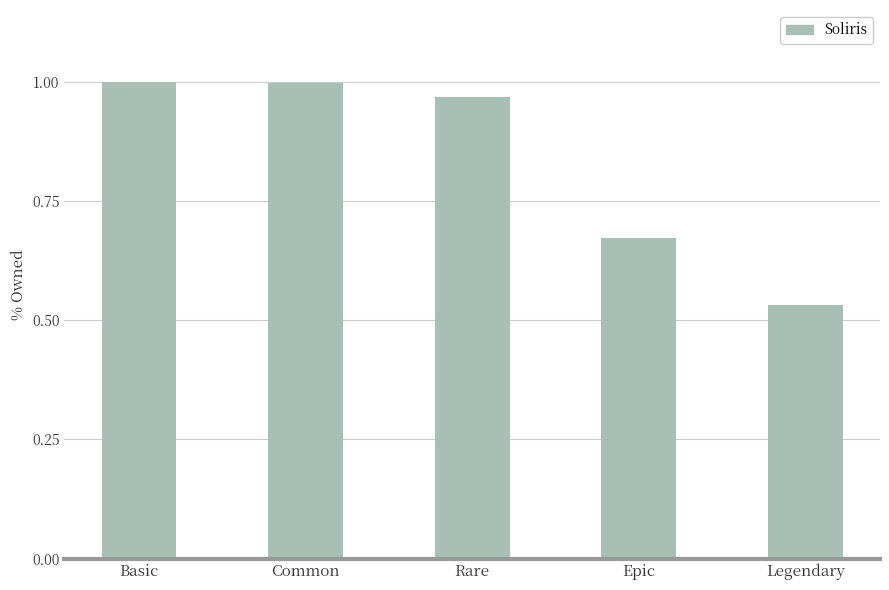

What position from the right is Legendary?

1